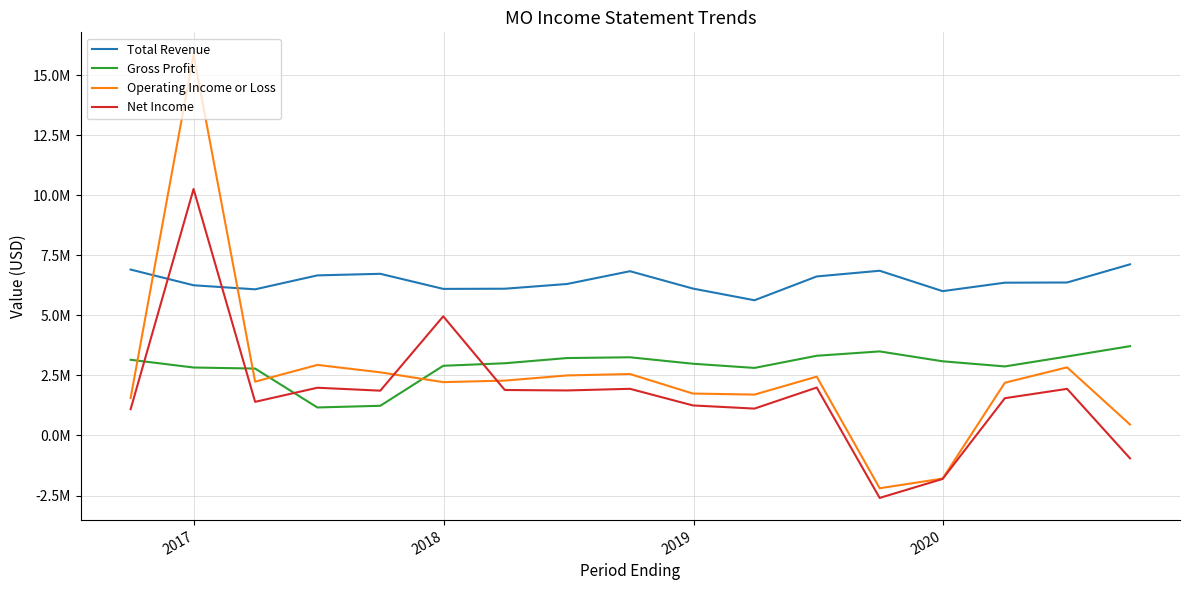

What are all the series names shown in the legend?

Total Revenue, Gross Profit, Operating Income or Loss, Net Income